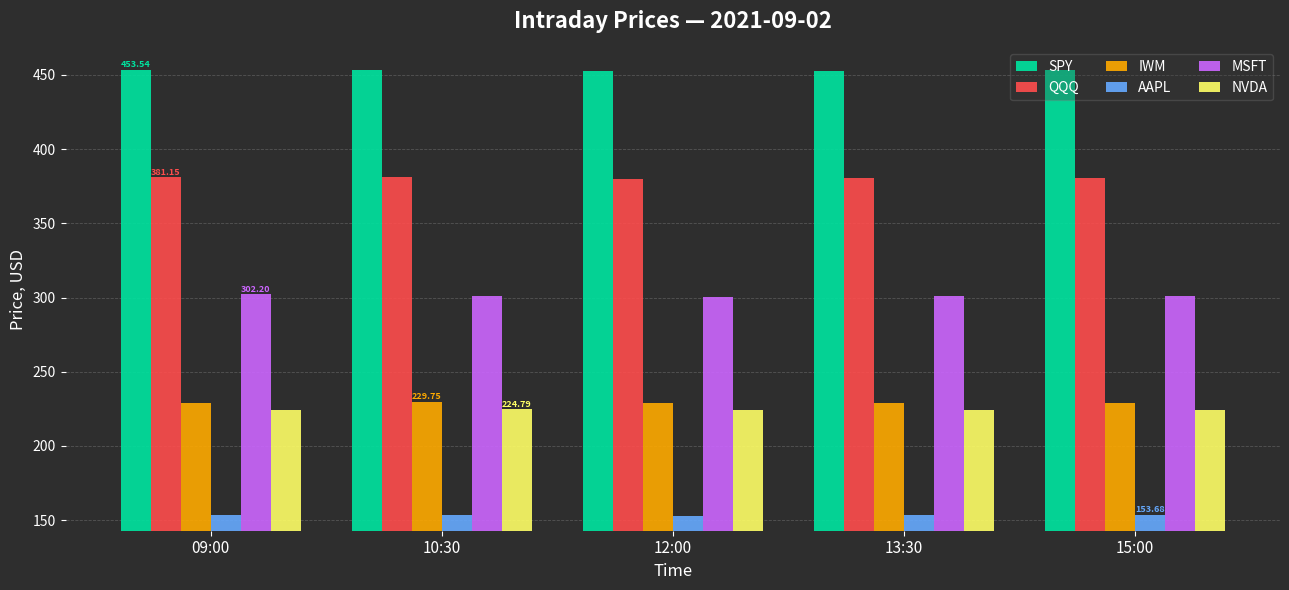

The value of QQQ at 10:30 is 572.2. True or false?

False